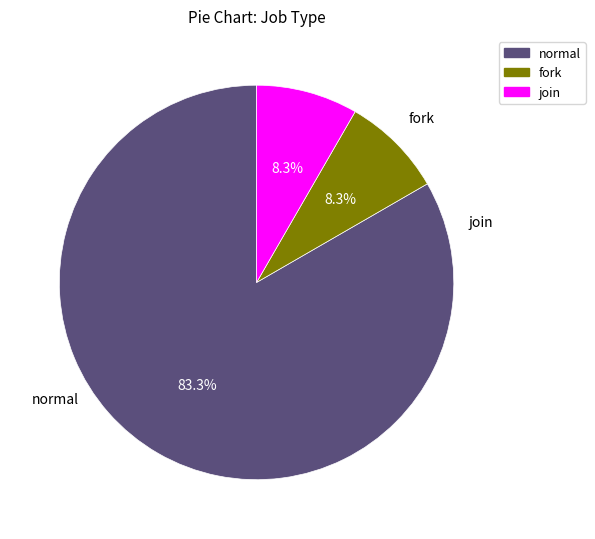

Is it true that normal is 83% of the pie?

True